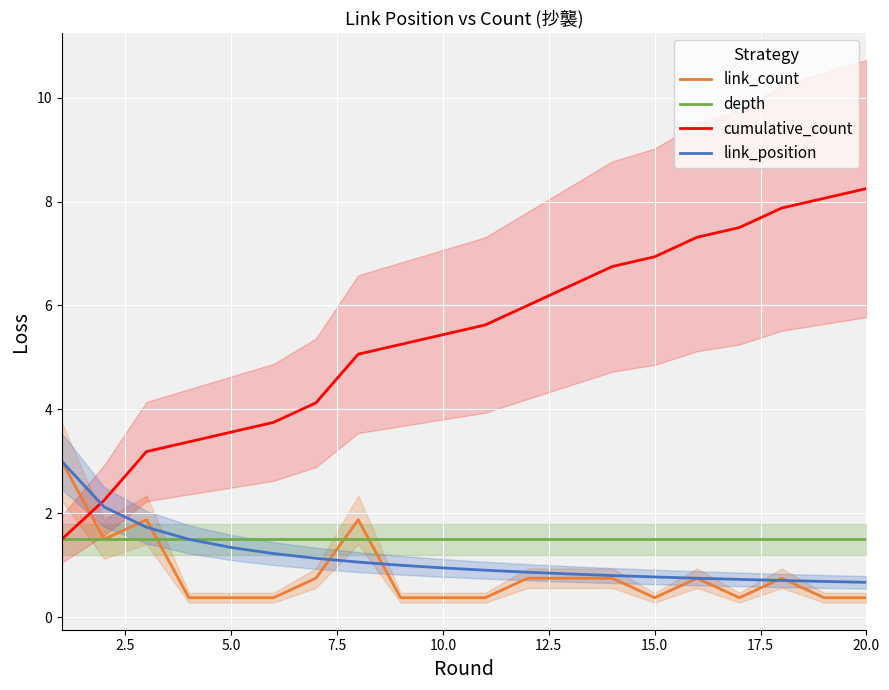

What is the sum of all link_count values?

16.5